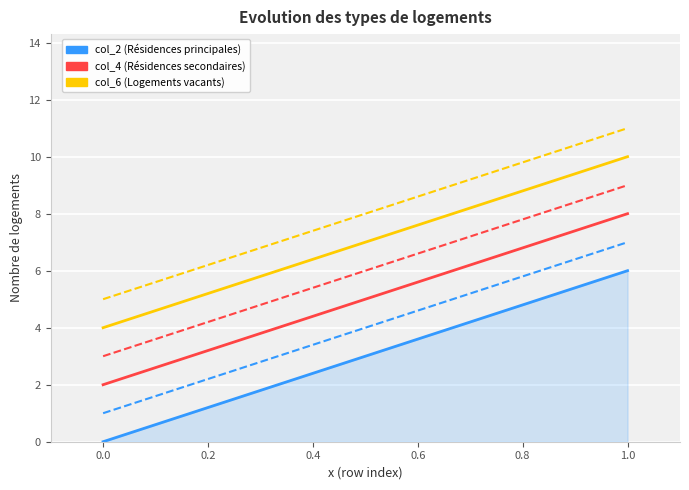

How many col_2 values are between 0 and 6?

2